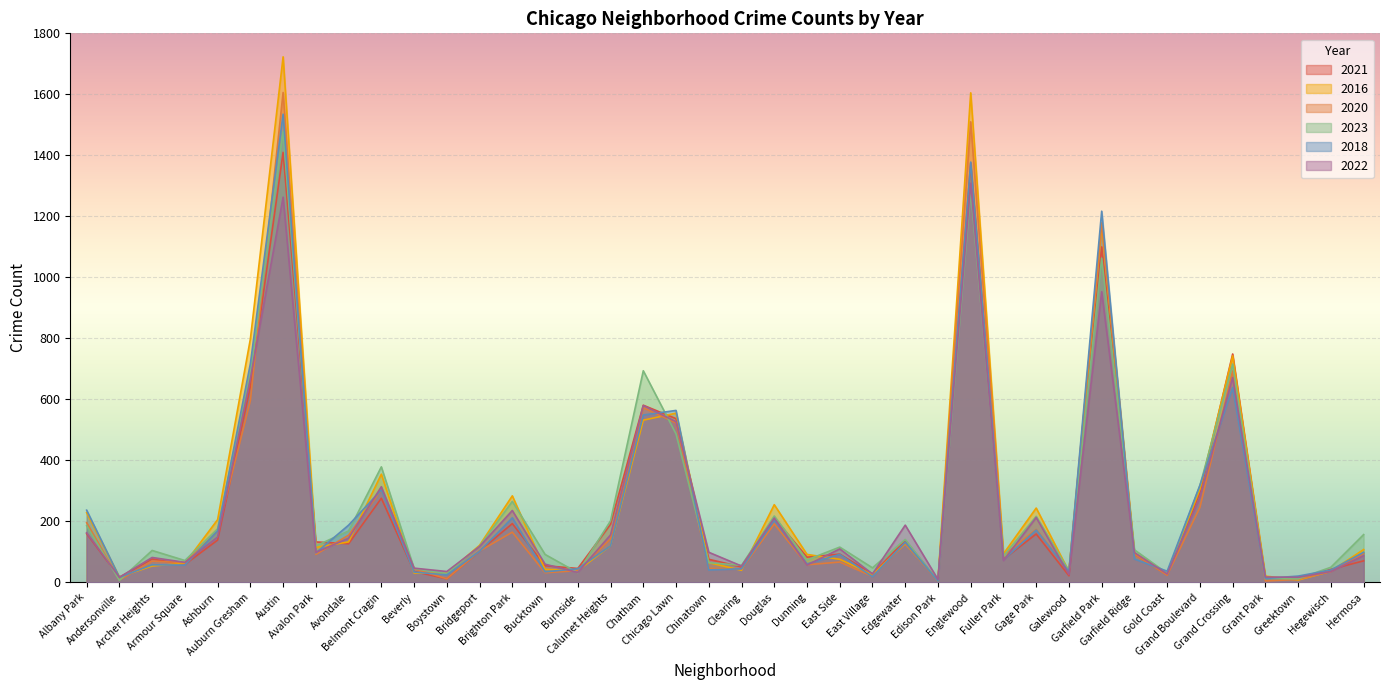

What is the label of the 5th point from the left?

Ashburn